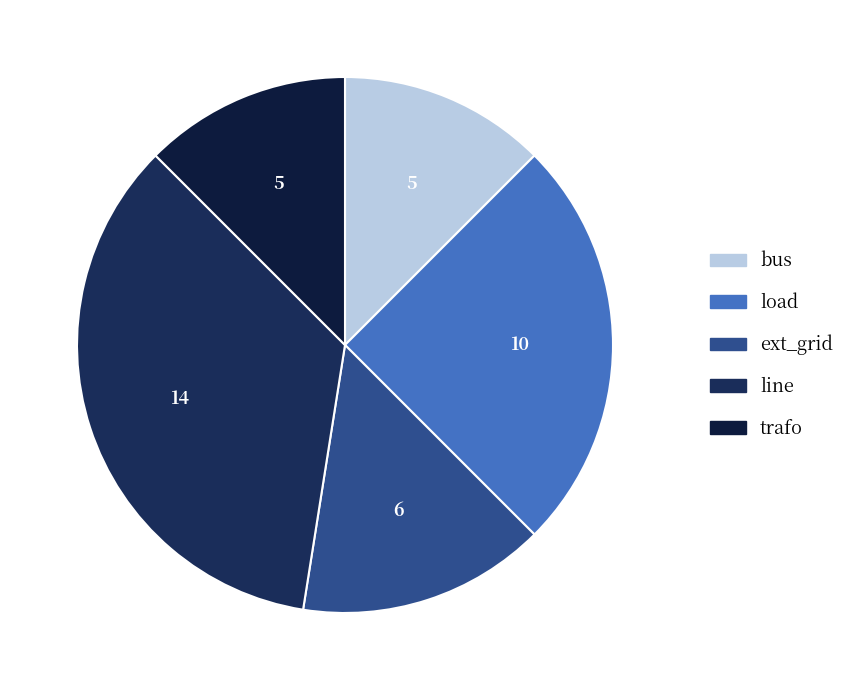

To the nearest percent, what is the average slice percentage?

20%